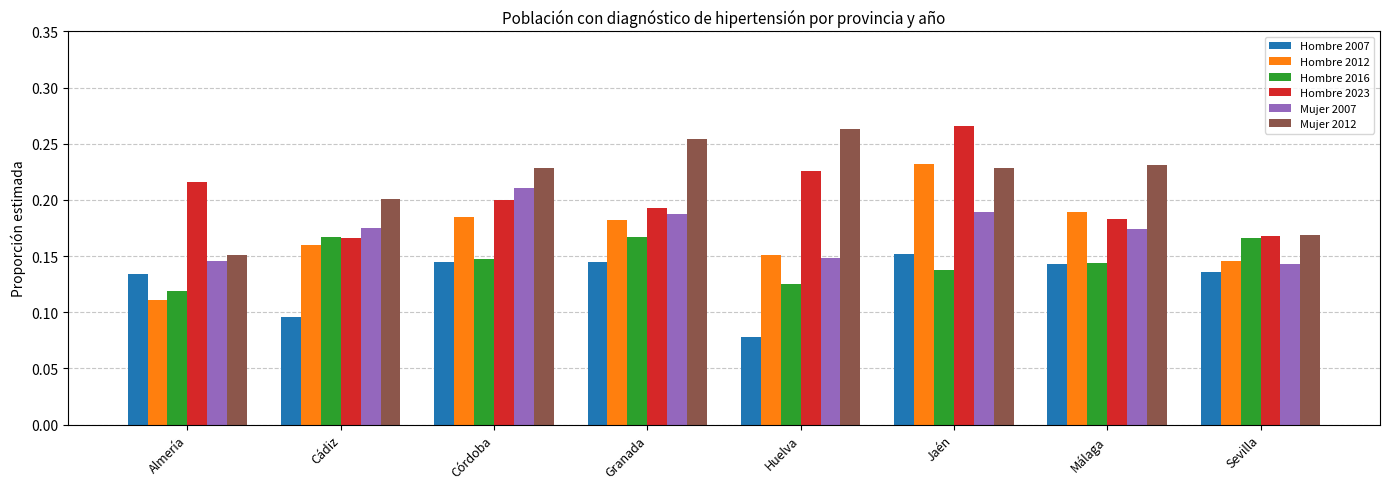

How many Hombre 2012 values are between 0 and 1?

8